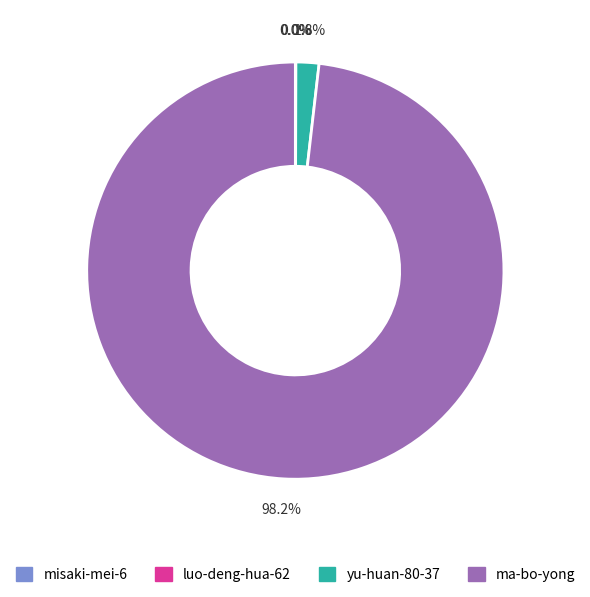

To the nearest percent, what is the combined percentage of yu-huan-80-37 and ma-bo-yong?

100%